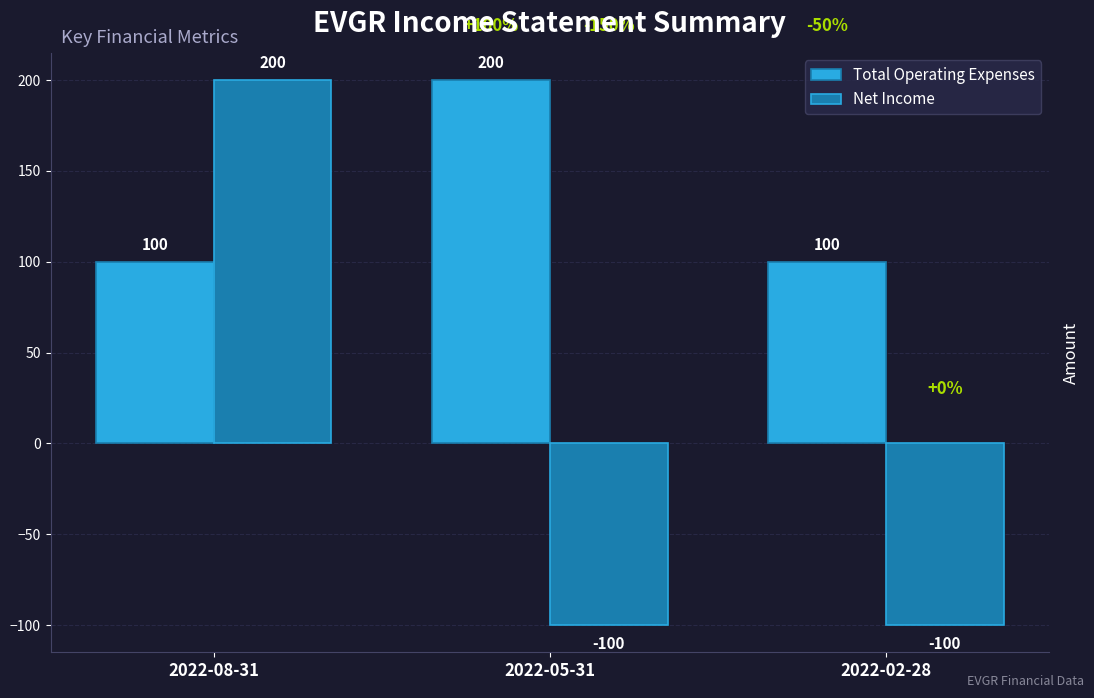

What value does the Total Operating Expenses series have at 2022-08-31?

100